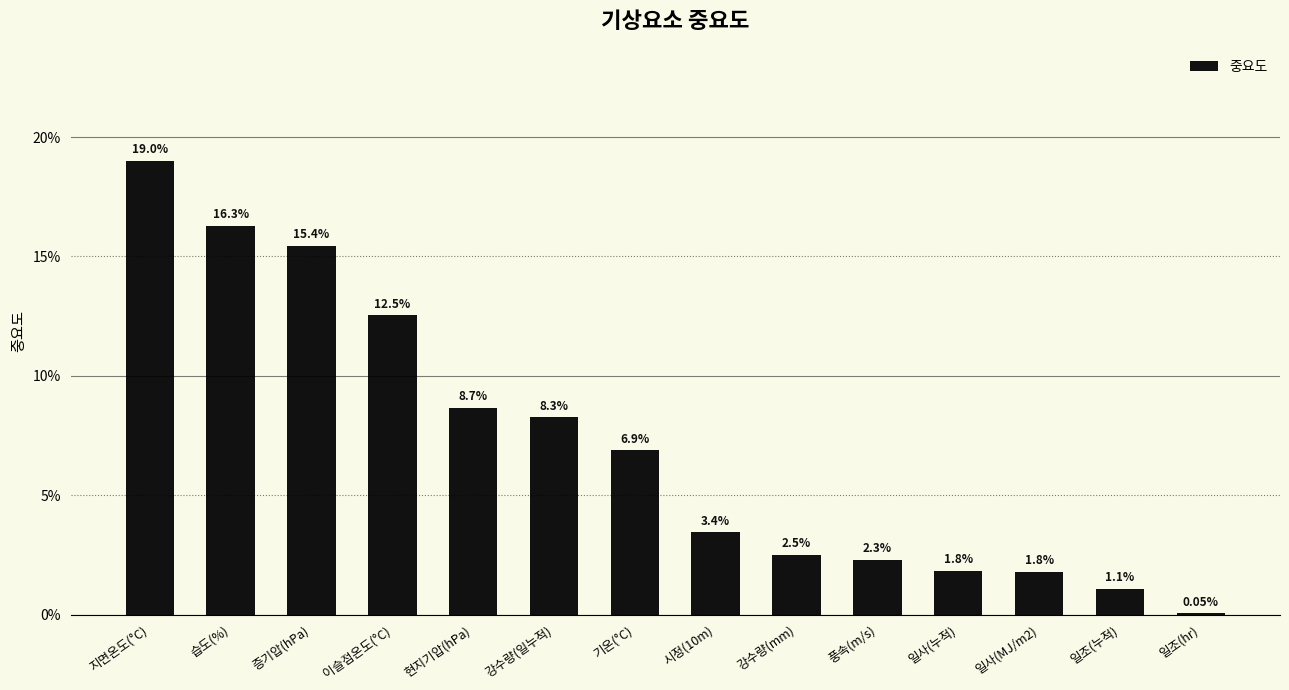

What position from the left is 일조(누적)?

13